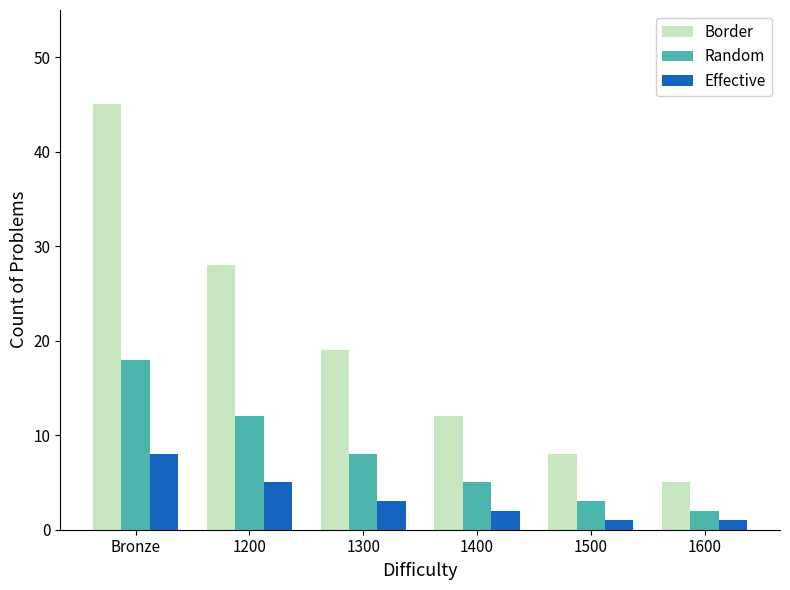

At how many categories does at least one series exceed 27?

2